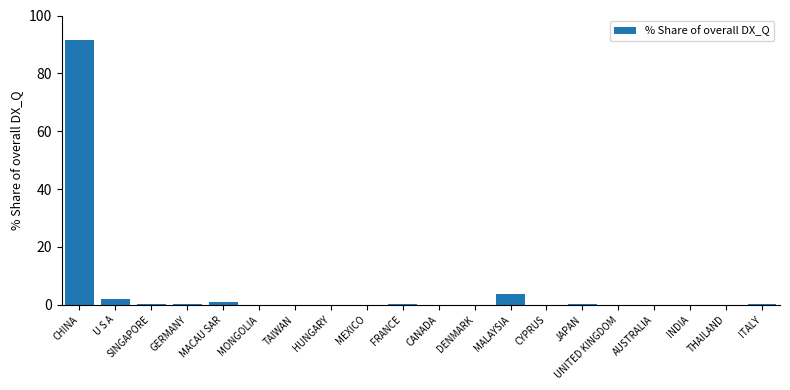

The value at MEXICO is 0.0. True or false?

True